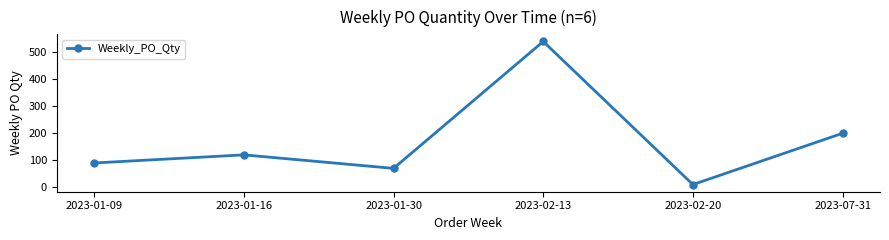

True or false: the data shows 90 at 2023-01-09.

True